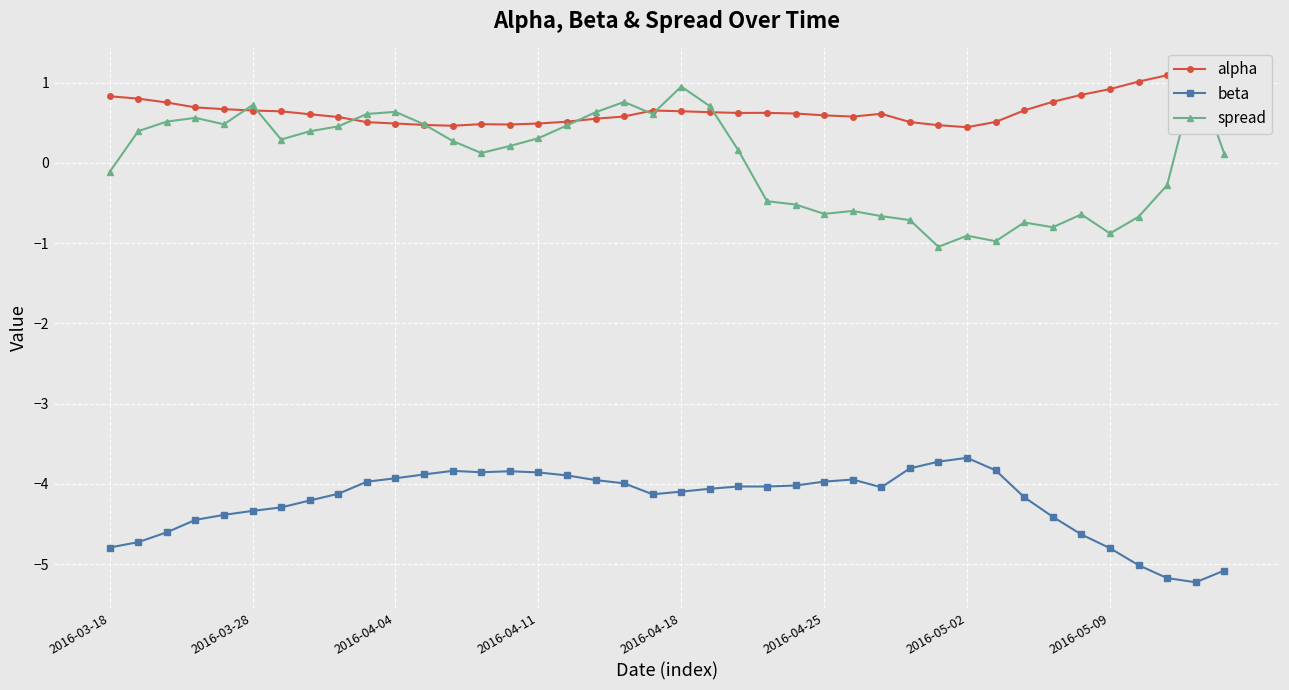

Read the alpha value at 9.

0.5